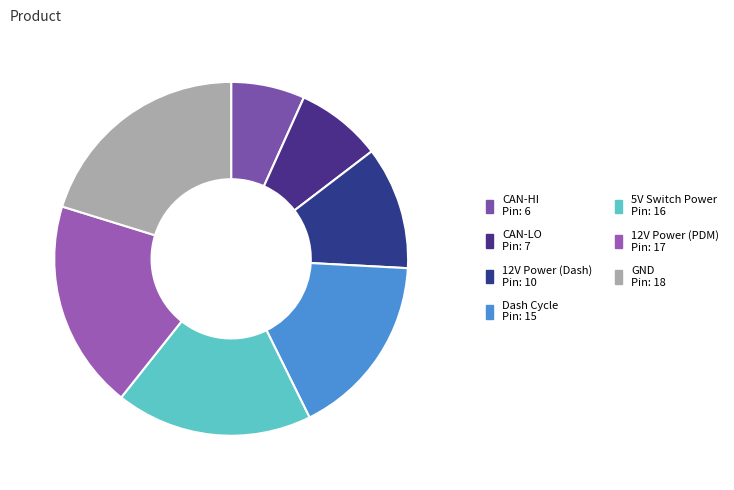

To the nearest percent, what portion does 12V Power (Dash) represent?

11%